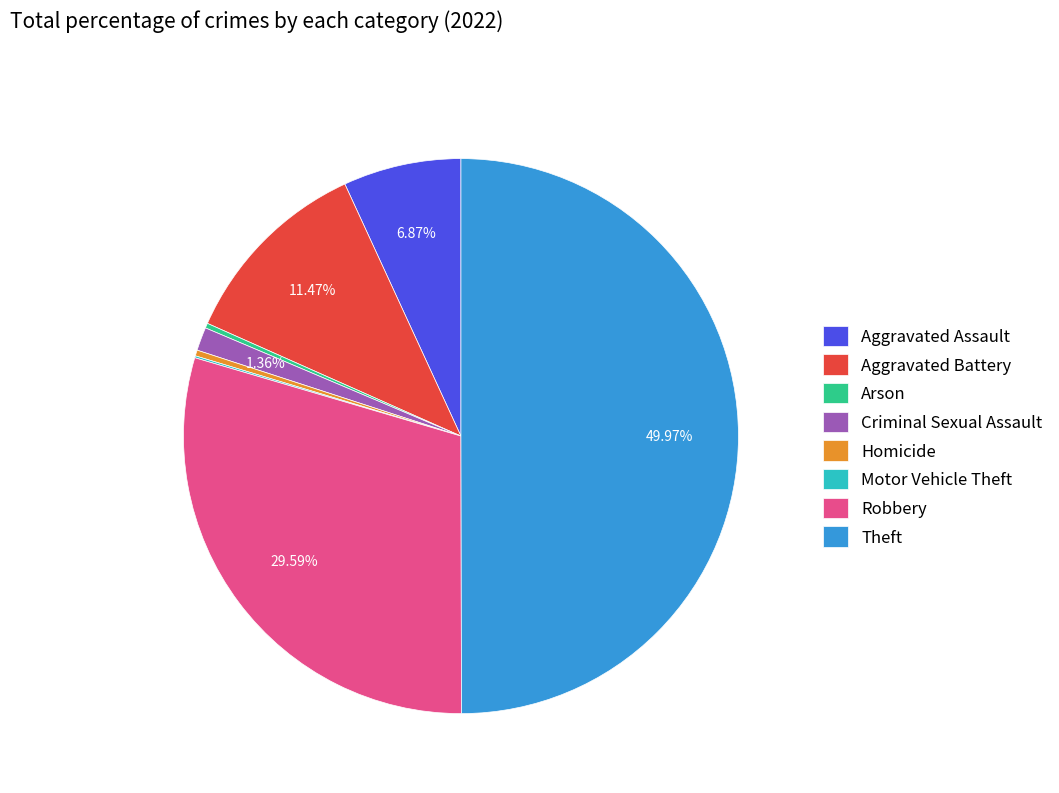

Combined, do Robbery and Theft account for over 50%?

Yes